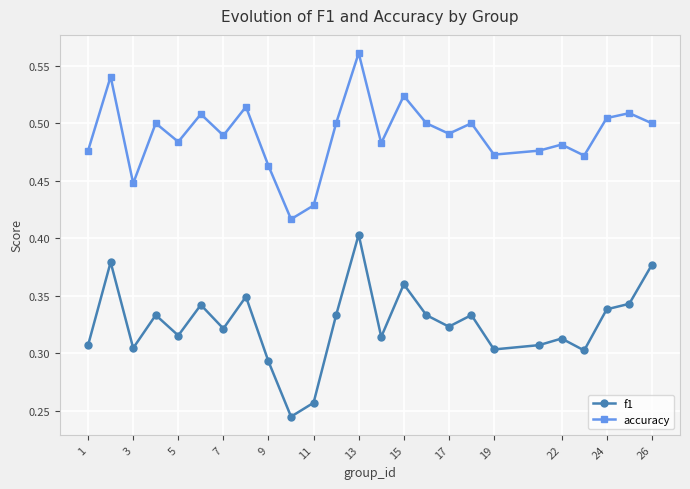

List the series in order of their overall mean, lowest first.

f1, accuracy